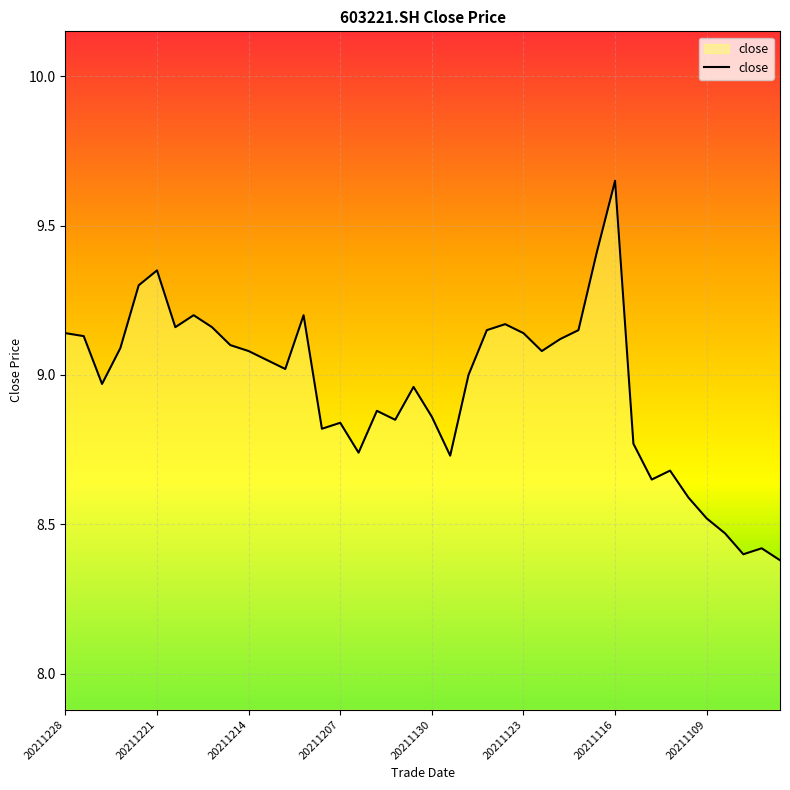

What is the difference between the maximum and minimum values?

1.3